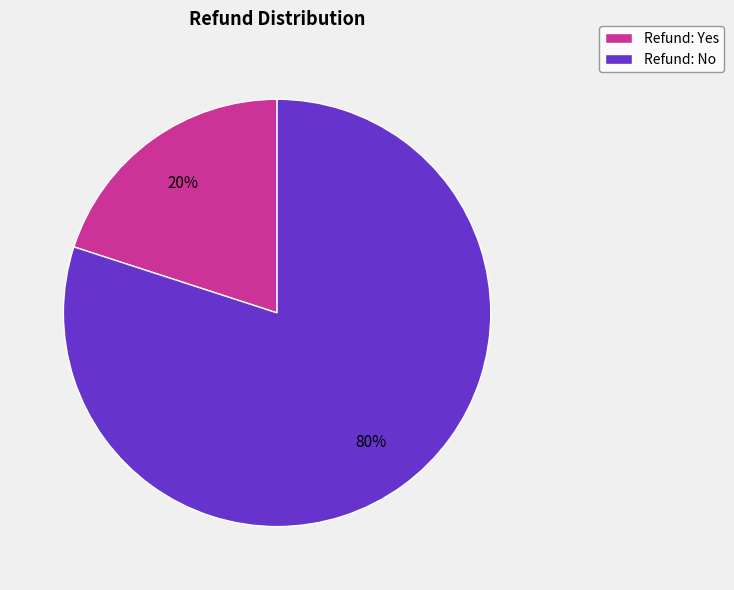

The Refund: Yes slice represents 33% of the pie. True or false?

False